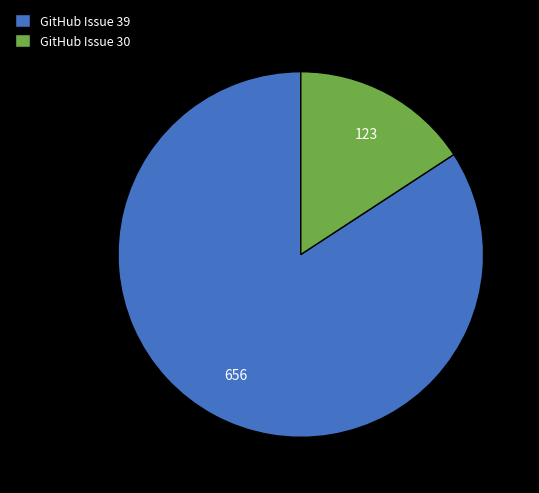

Count the number of slices in the pie.

2